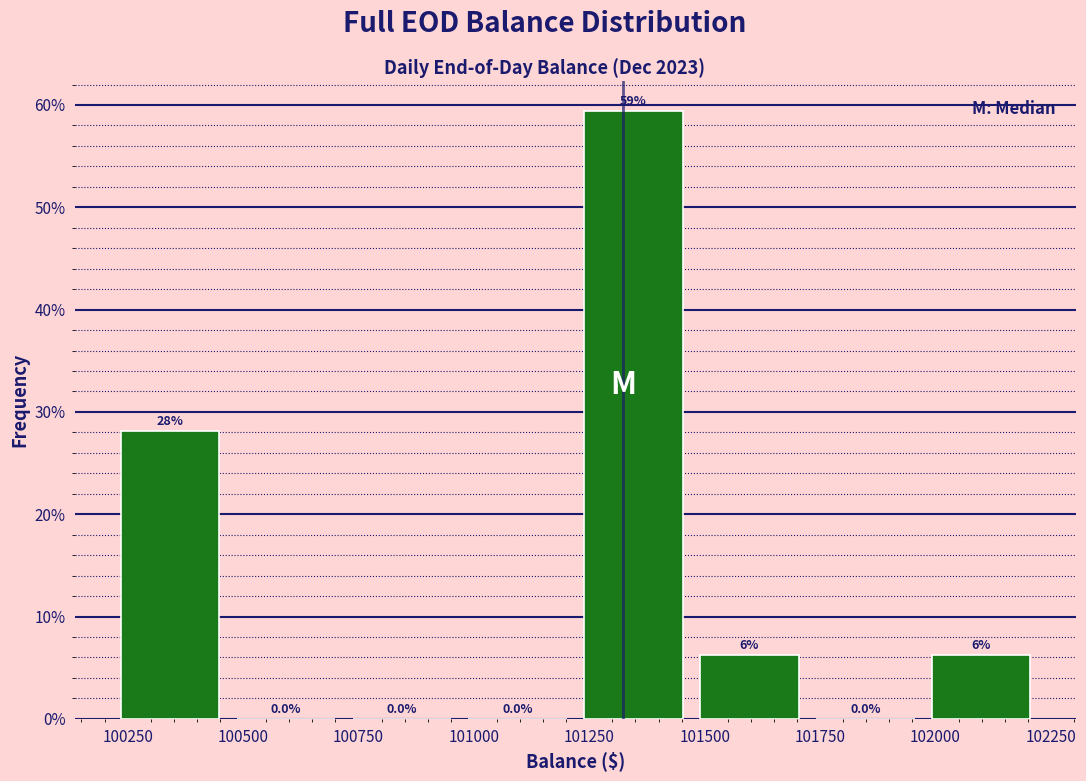

Over which range of the x-axis is the bar tallest?

101200 to 101450